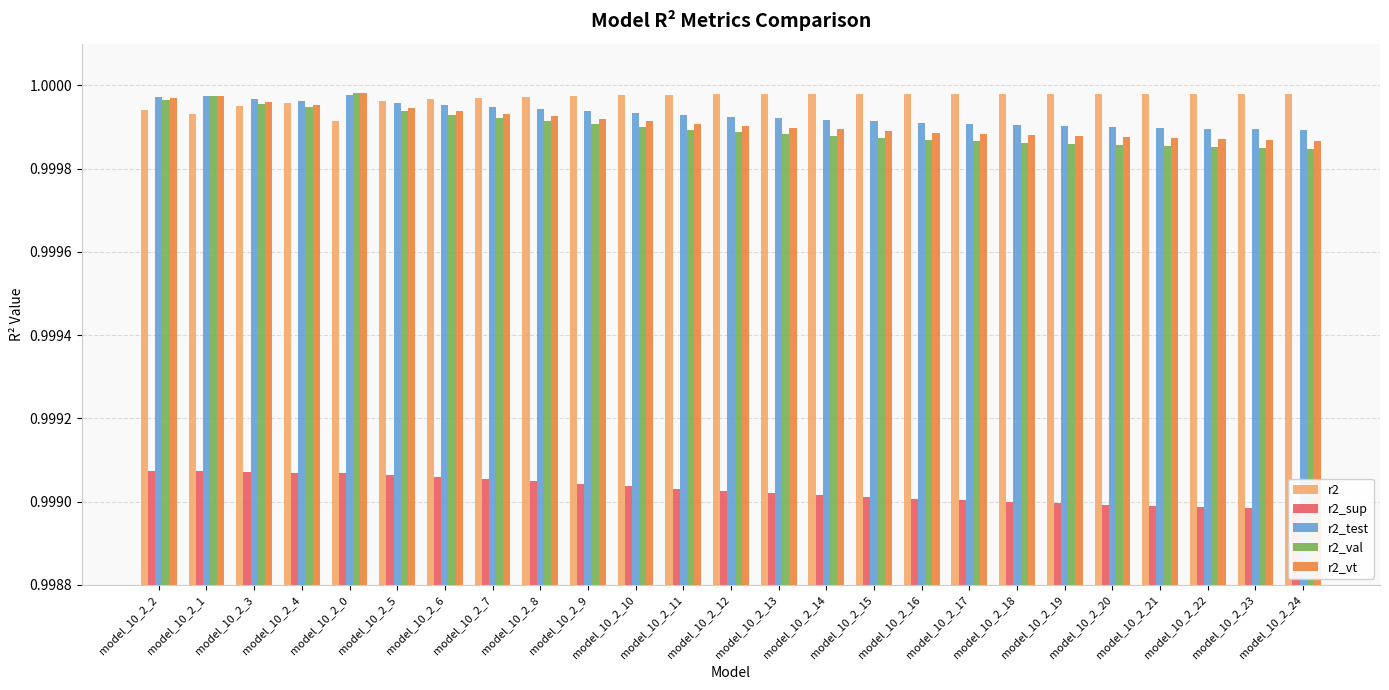

What is the sum of all r2_test values?

25.0